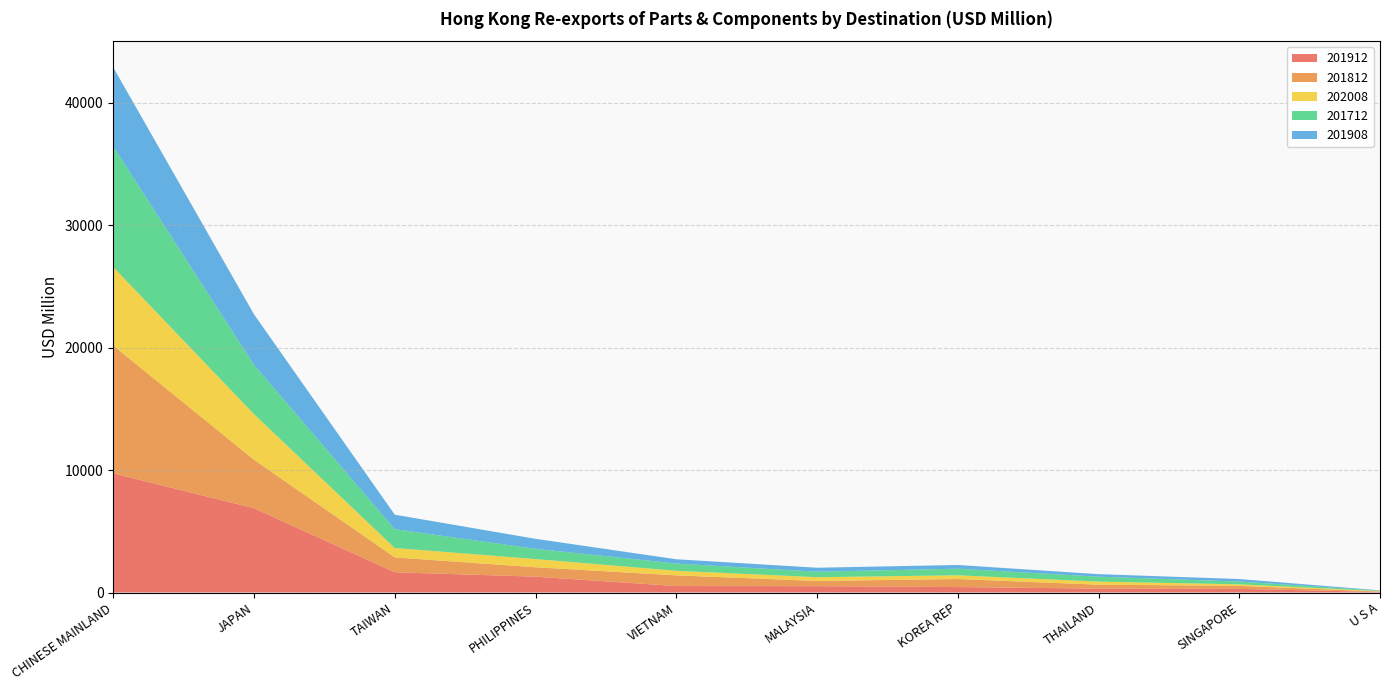

Reading right to left, extract all data points from this chart.

201912: U S A=45.5	SINGAPORE=299.6	THAILAND=319.8	KOREA REP=446.4	MALAYSIA=519.8	VIETNAM=528.2	PHILIPPINES=1295.7	TAIWAN=1655.1	JAPAN=6885.1	CHINESE MAINLAND=9738.3
201812: U S A=34.3	SINGAPORE=245.9	THAILAND=321.1	KOREA REP=657.4	MALAYSIA=424.9	VIETNAM=872.9	PHILIPPINES=768.1	TAIWAN=1212.4	JAPAN=3961.0	CHINESE MAINLAND=10430.4
202008: U S A=37.2	SINGAPORE=123.2	THAILAND=253.4	KOREA REP=302.4	MALAYSIA=307.8	VIETNAM=376.7	PHILIPPINES=670.7	TAIWAN=770.0	JAPAN=3720.5	CHINESE MAINLAND=6415.7
201712: U S A=33.3	SINGAPORE=228.0	THAILAND=401.0	KOREA REP=540.4	MALAYSIA=447.5	VIETNAM=590.0	PHILIPPINES=836.0	TAIWAN=1536.2	JAPAN=4031.7	CHINESE MAINLAND=9845.8
201908: U S A=25.9	SINGAPORE=205.5	THAILAND=205.4	KOREA REP=303.7	MALAYSIA=325.2	VIETNAM=350.5	PHILIPPINES=816.7	TAIWAN=1185.0	JAPAN=4127.4	CHINESE MAINLAND=6466.7